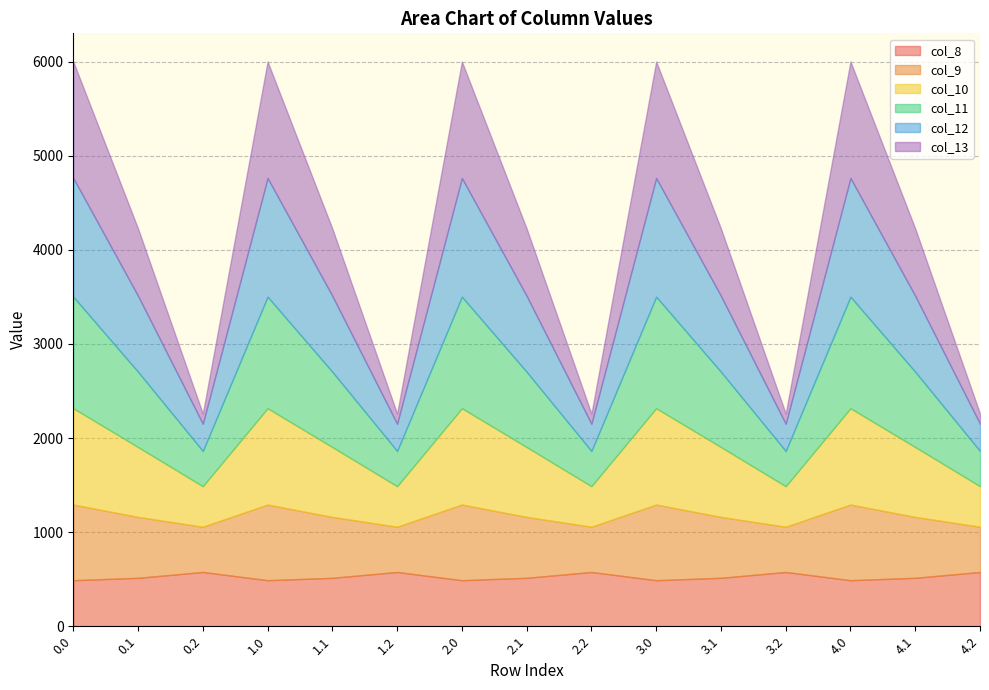

True or false: col_10 has a value of 698.0 at 2.2.

False